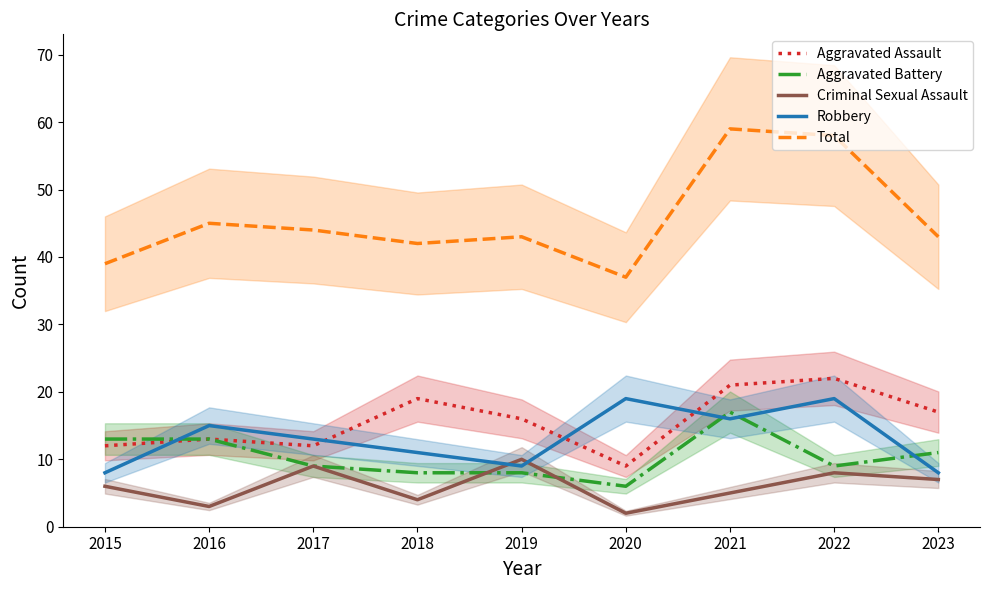

Reading left to right, transcribe all the data shown in this chart.

Aggravated Assault: 12	13	12	19	16	9	21	22	17
Aggravated Battery: 13	13	9	8	8	6	17	9	11
Criminal Sexual Assault: 6	3	9	4	10	2	5	8	7
Robbery: 8	15	13	11	9	19	16	19	8
Total: 39	45	44	42	43	37	59	58	43